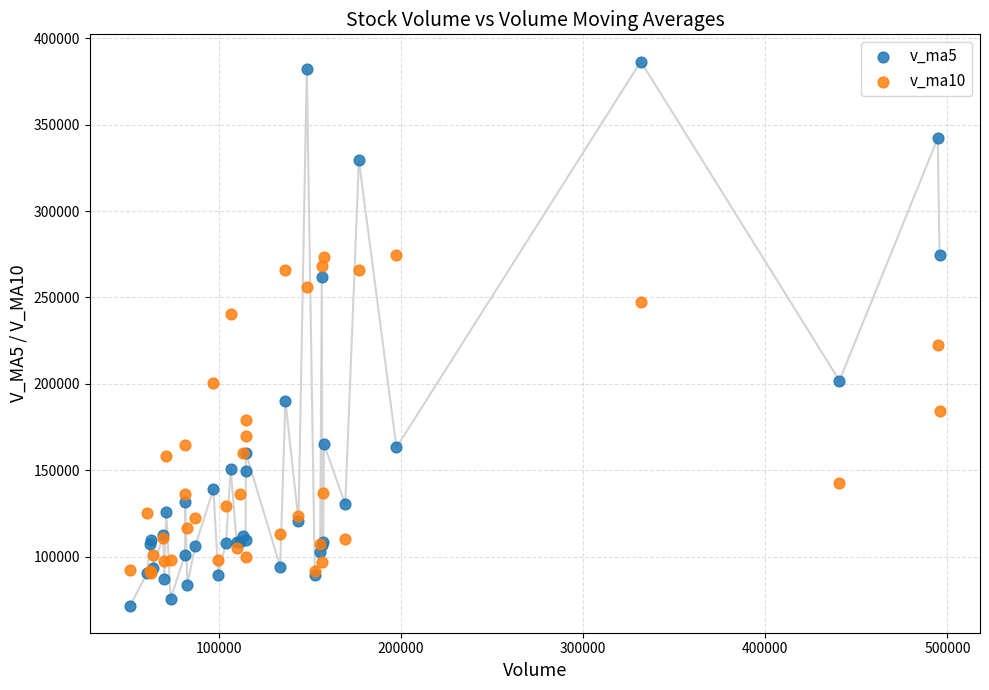

Across all series, what Y value is closest to 229131?

222466.1